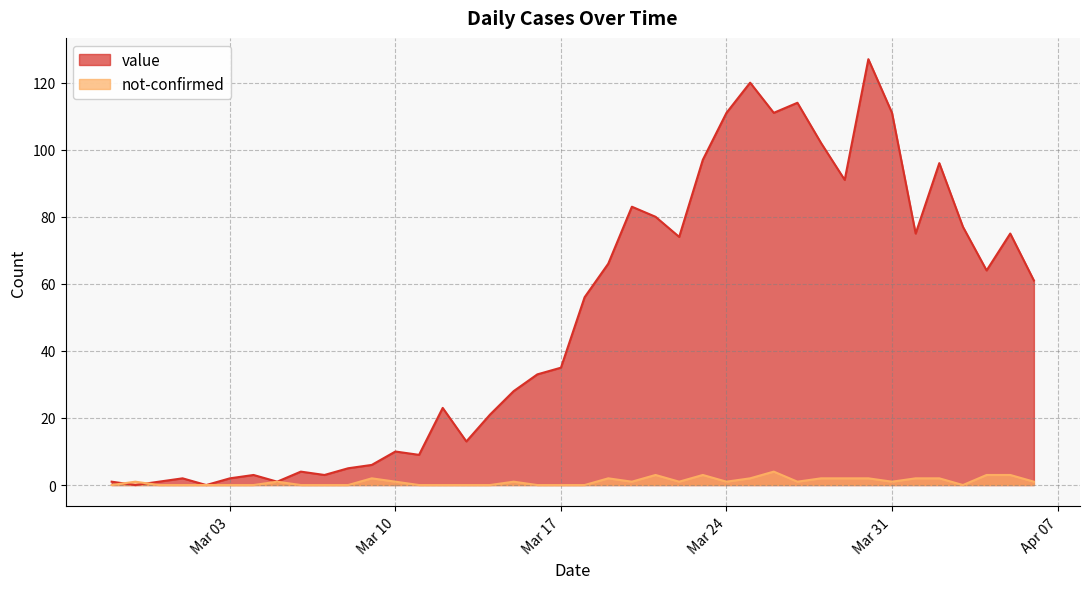

Rank the series by their maximum value, from lowest to highest.

not-confirmed, value